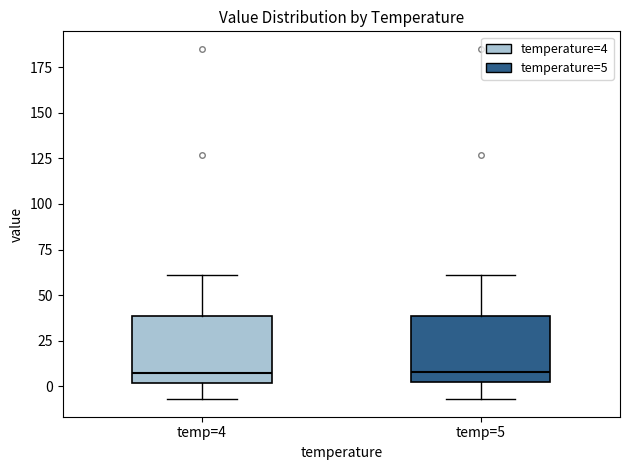

Reading left to right, read every box against the y-axis: the position of its median line, the range the box covers, and the ends of its whiskers. The values are not printed on the chart, so give them approximately, as read against the axis.

temp=4: median 5, box 0 to 40, whiskers -5 to 60
temp=5: median 10, box 0 to 40, whiskers -5 to 60